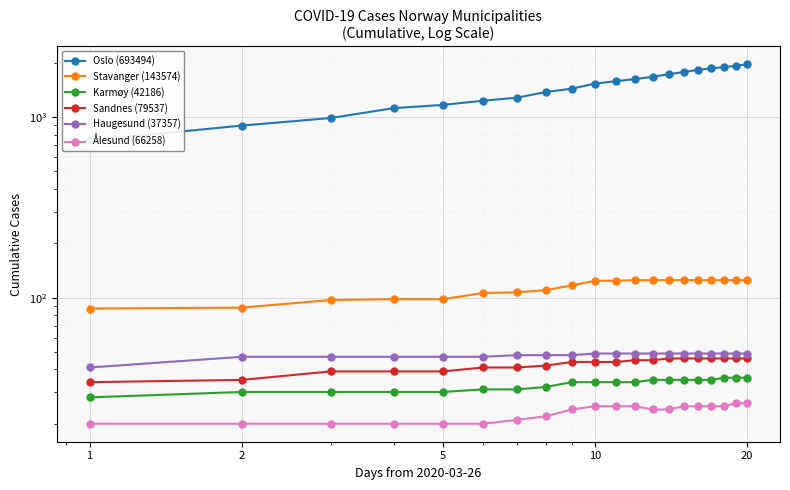

What is the maximum value for Ålesund (66258)?

26